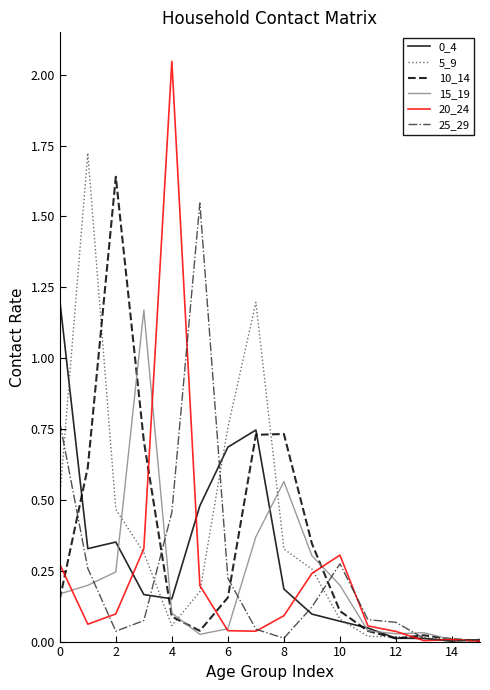

Does the chart display data point markers on the line(s)?

No